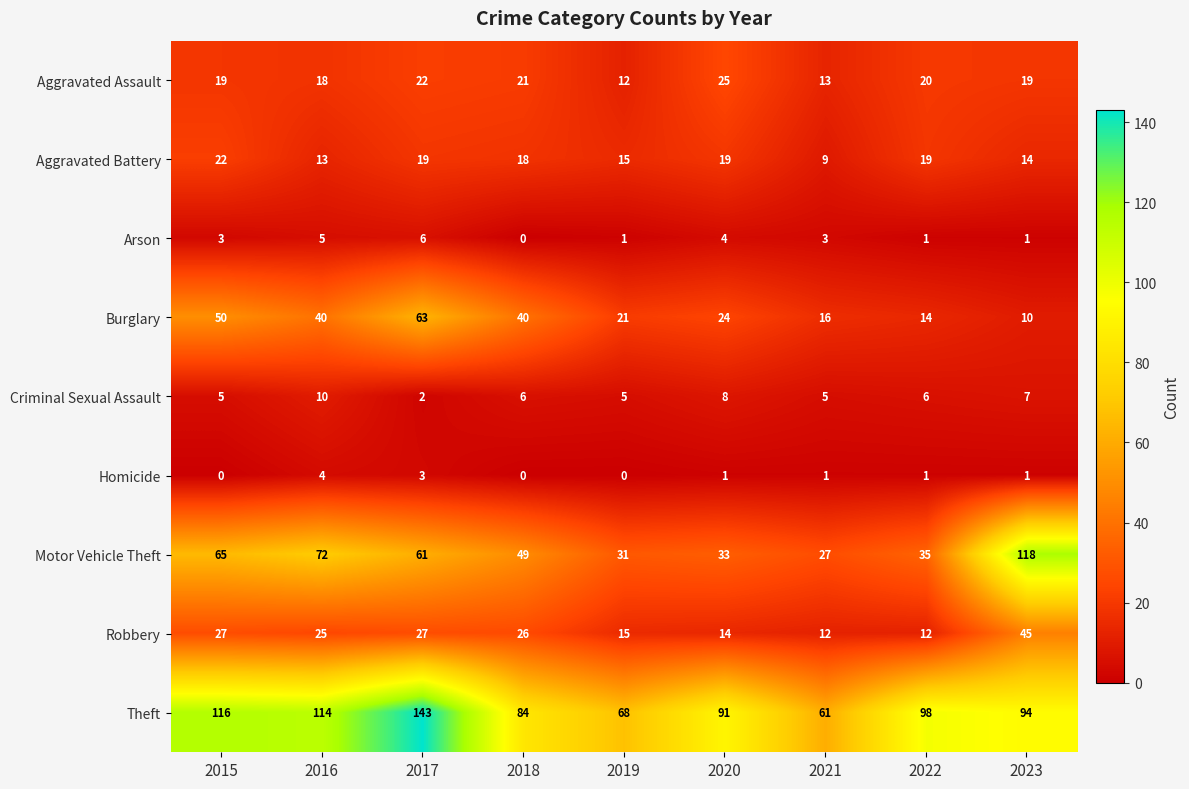

What is the total value across all series at 2019?

168